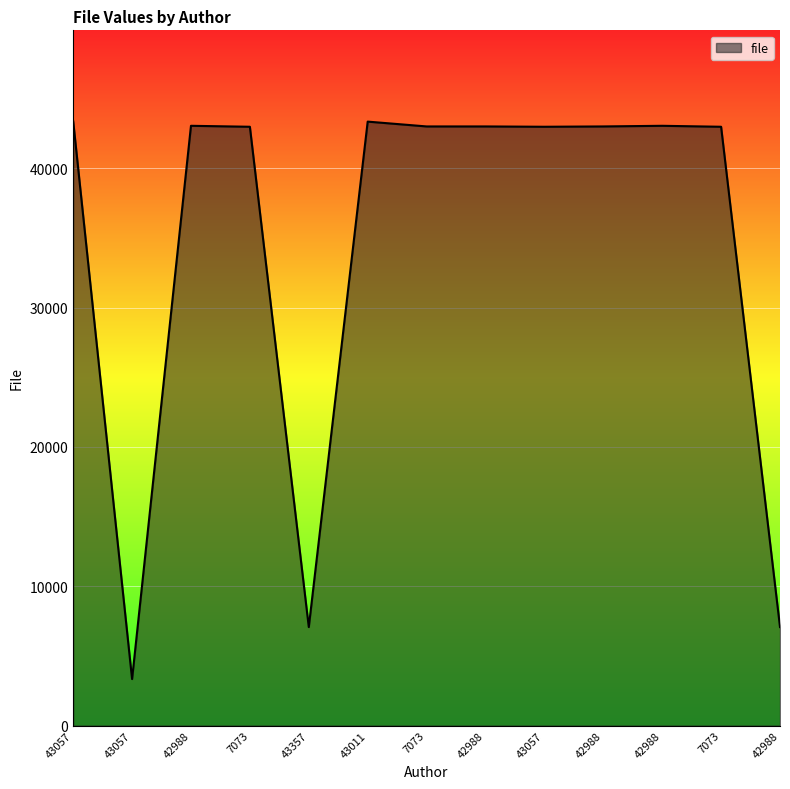

At which category does the chart reach its peak across all series?

43057